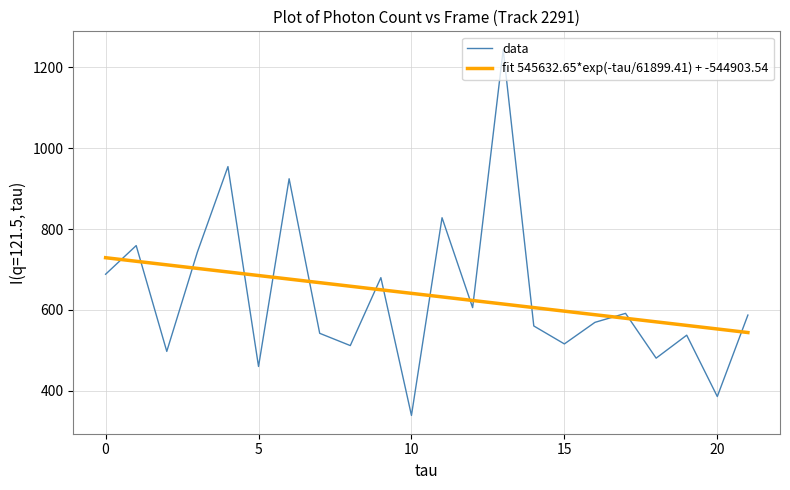

Rank the series by their maximum value, from lowest to highest.

fit 545632.65*exp(-tau/61899.41) + -544903.54, data